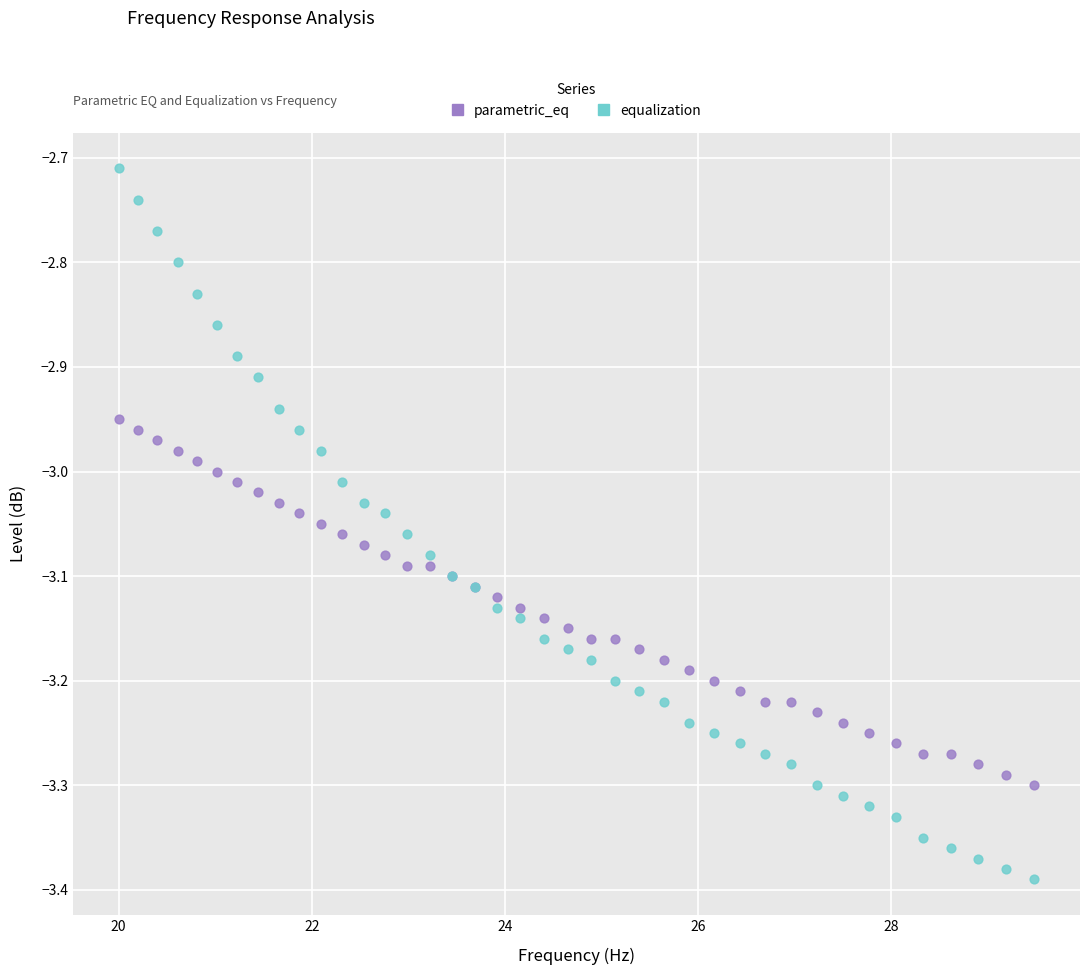

Which series contains the highest Y value?

equalization